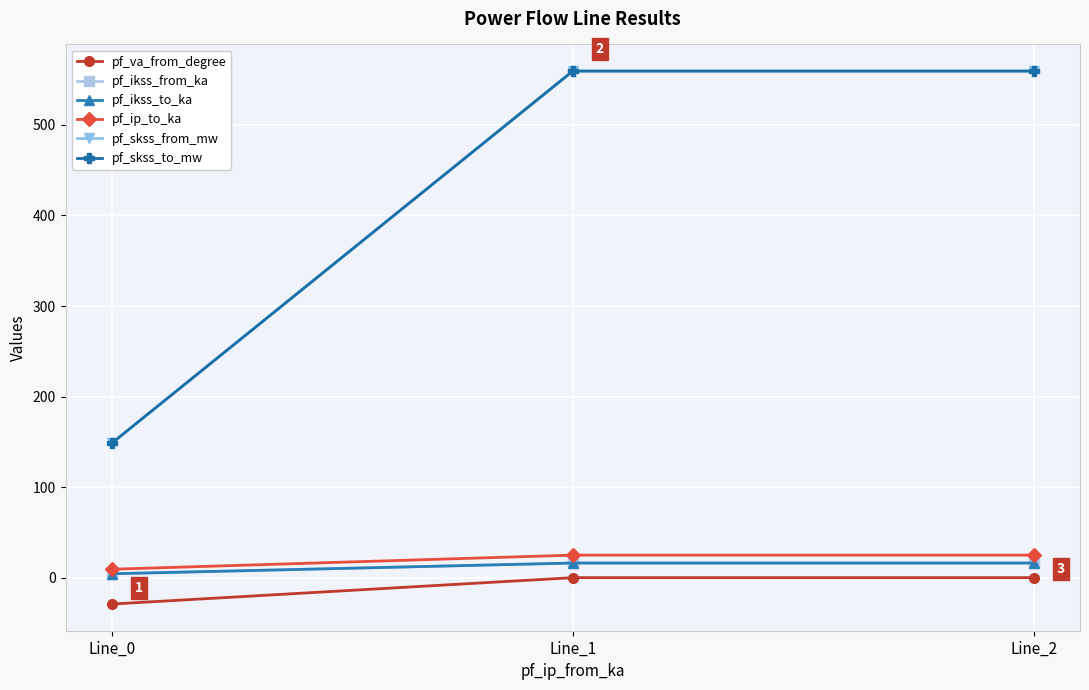

True or false: pf_skss_from_mw has a value of 559.5 at Line_2.

True